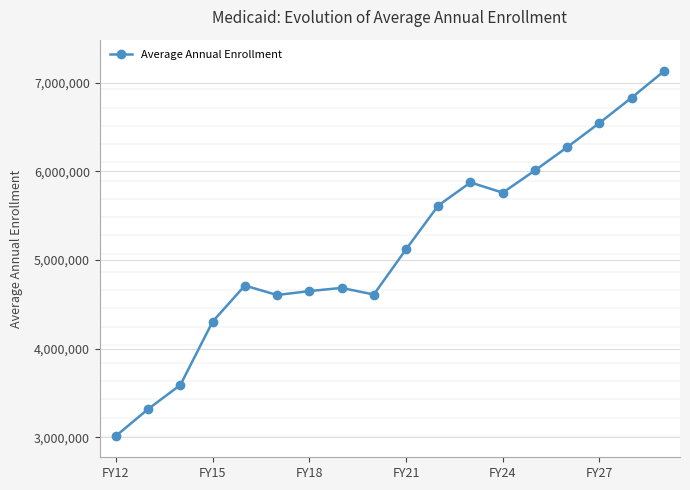

What is the sum of all values?

92636704